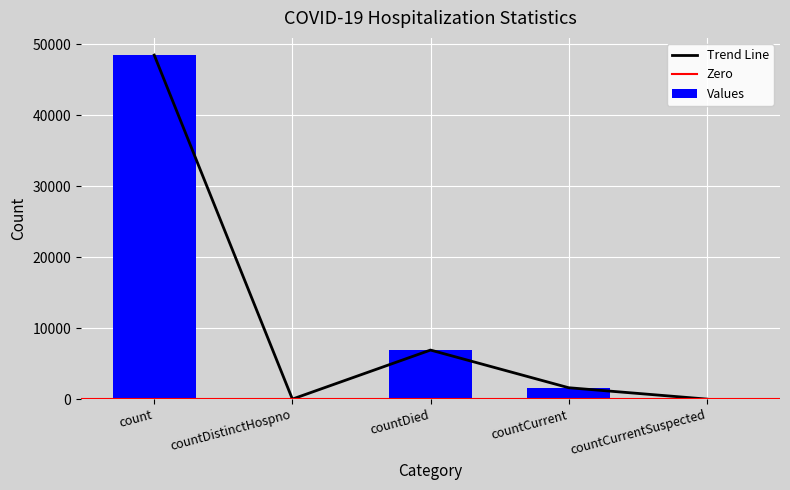

What position from the left is count?

1